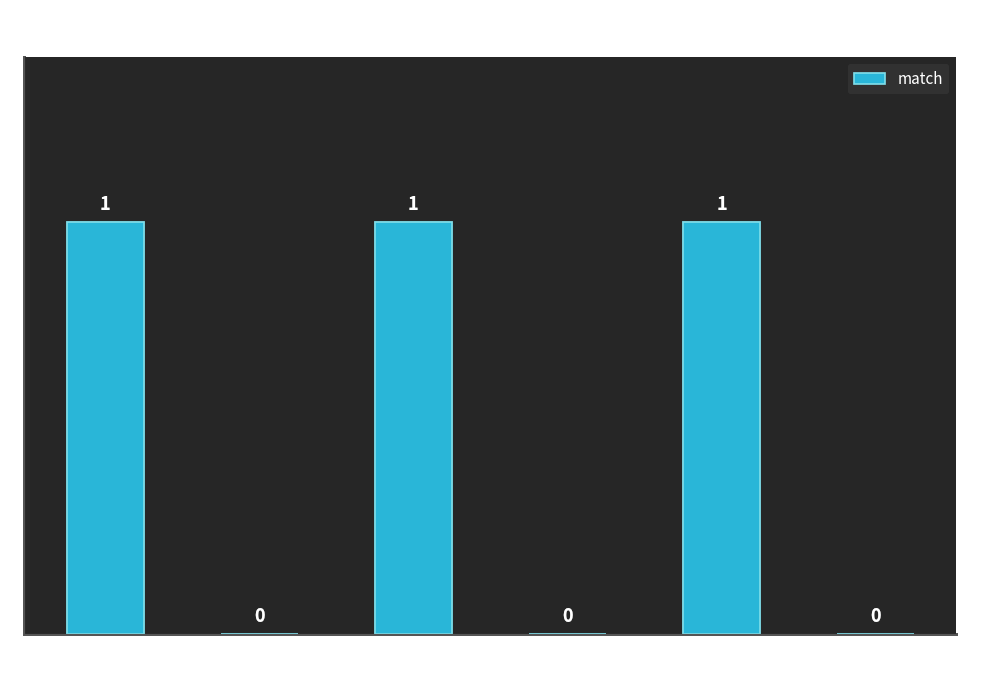

What is the sum of all values?

3